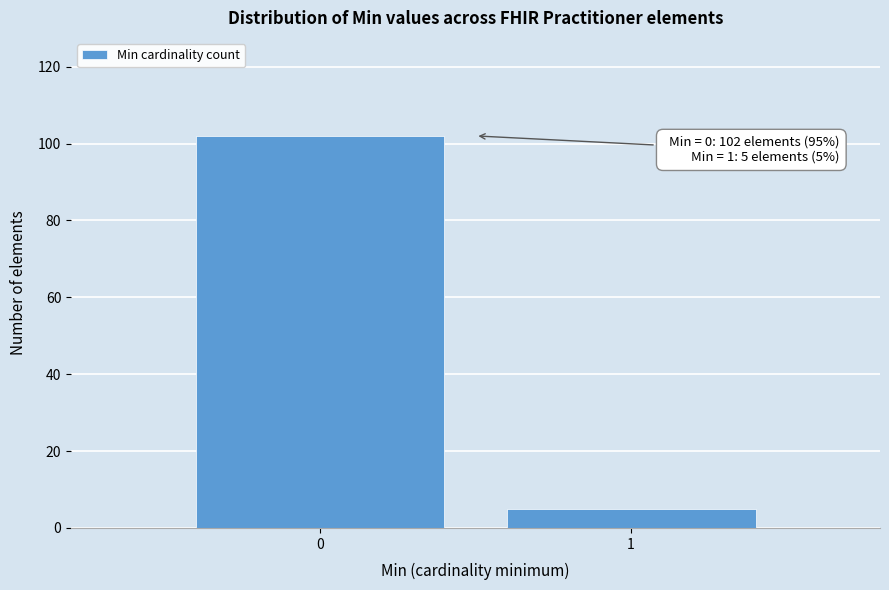

Reading right to left, extract all data points from this chart.

5	102